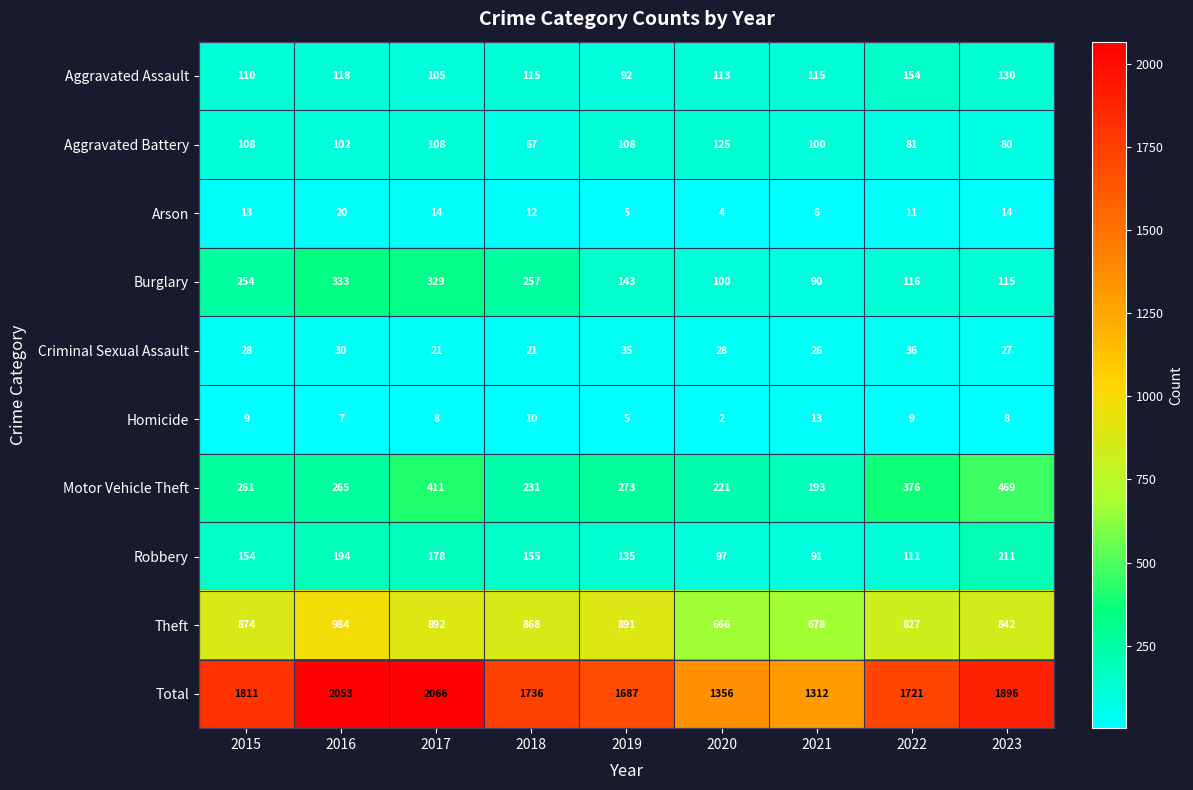

At how many categories does at least one series exceed 1371?

7